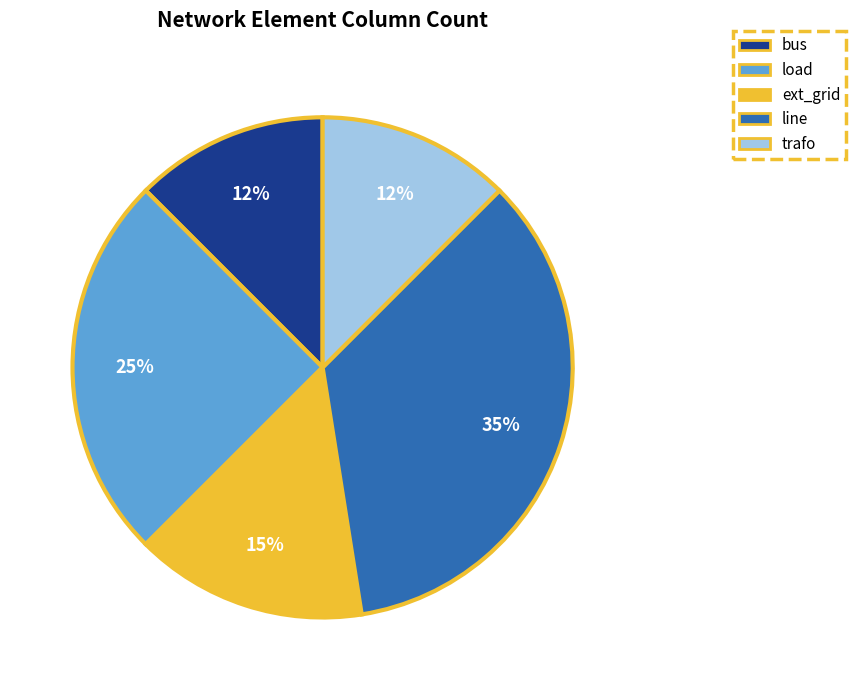

To the nearest percent, what percentage of the pie is ext_grid?

15%